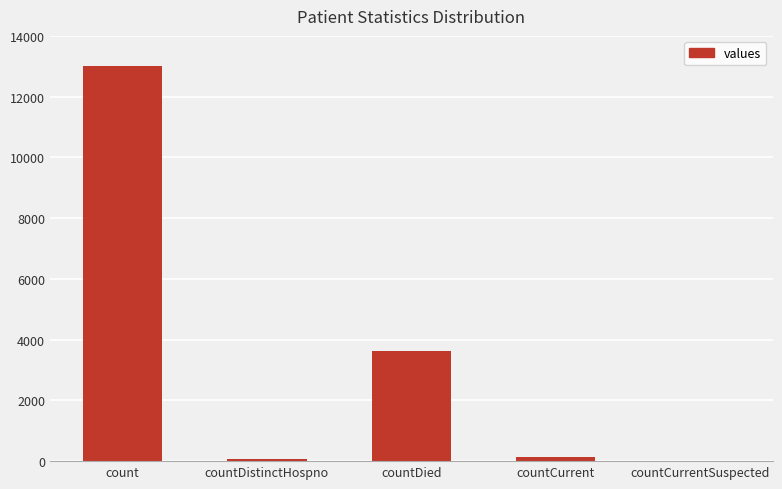

At which label is the value closest to 6502?

countDied